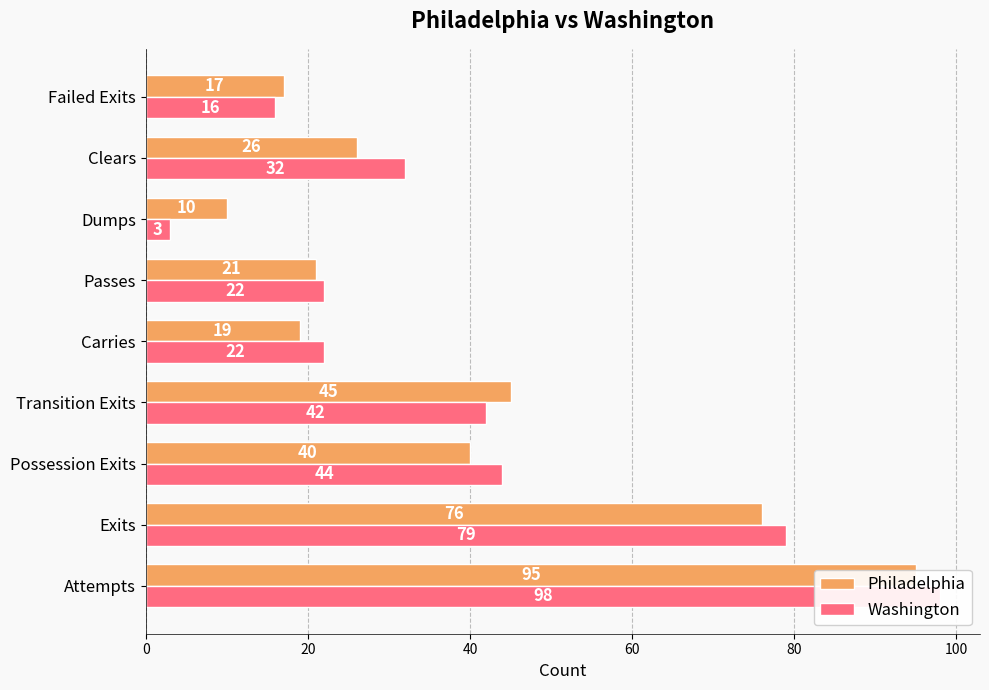

The value of Washington at Possession Exits is 44. True or false?

True